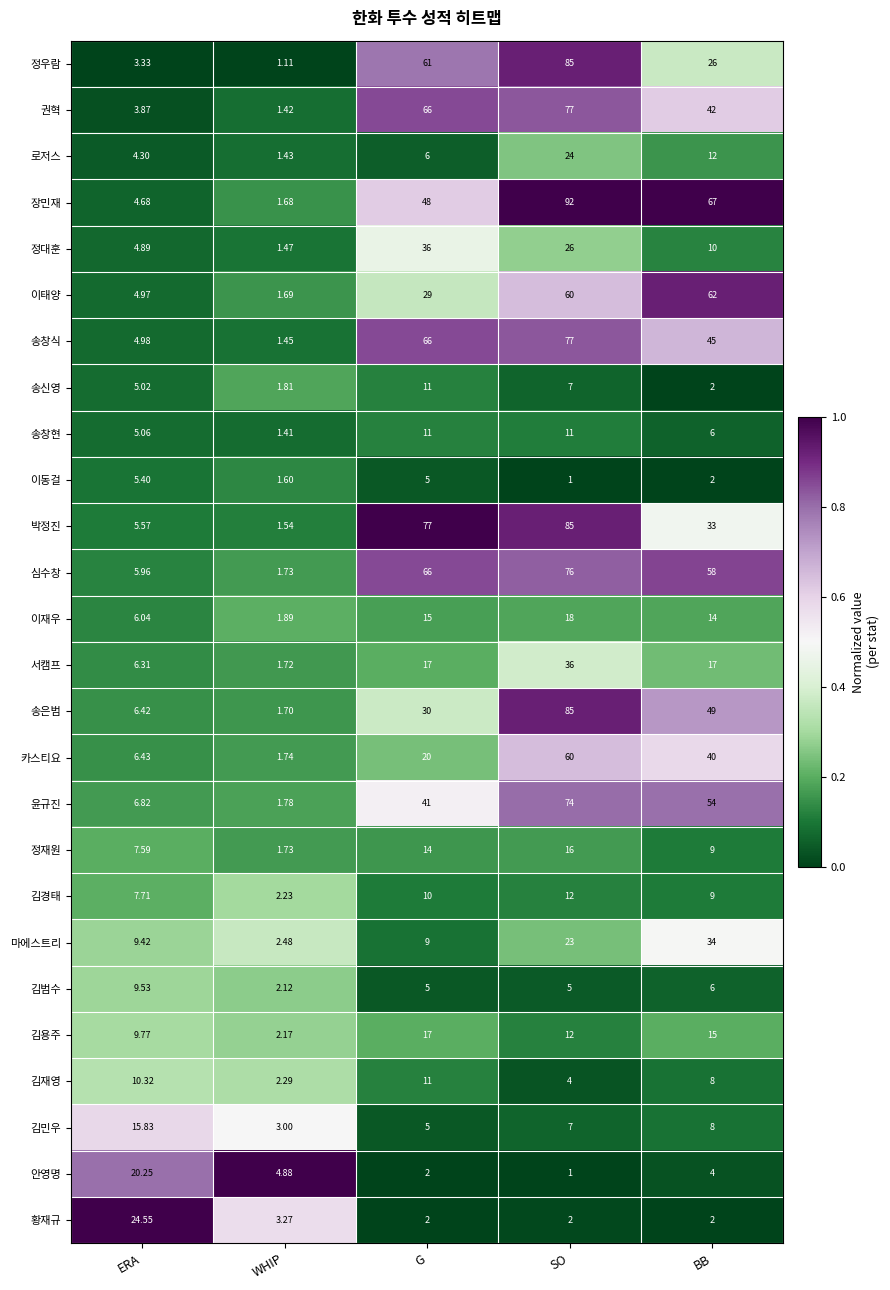

Which category has the lowest value in the 김재영 series?

WHIP